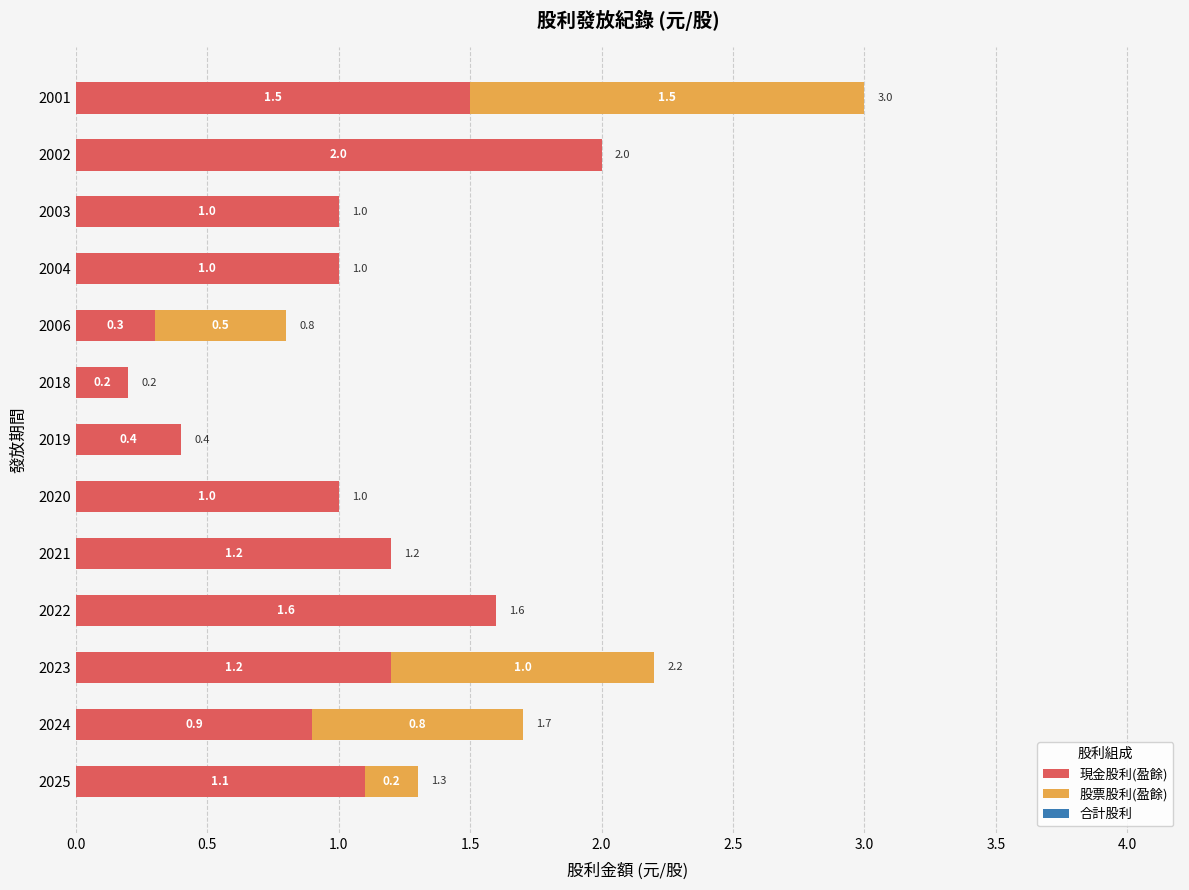

What is the total value across all series at 2006?

0.8